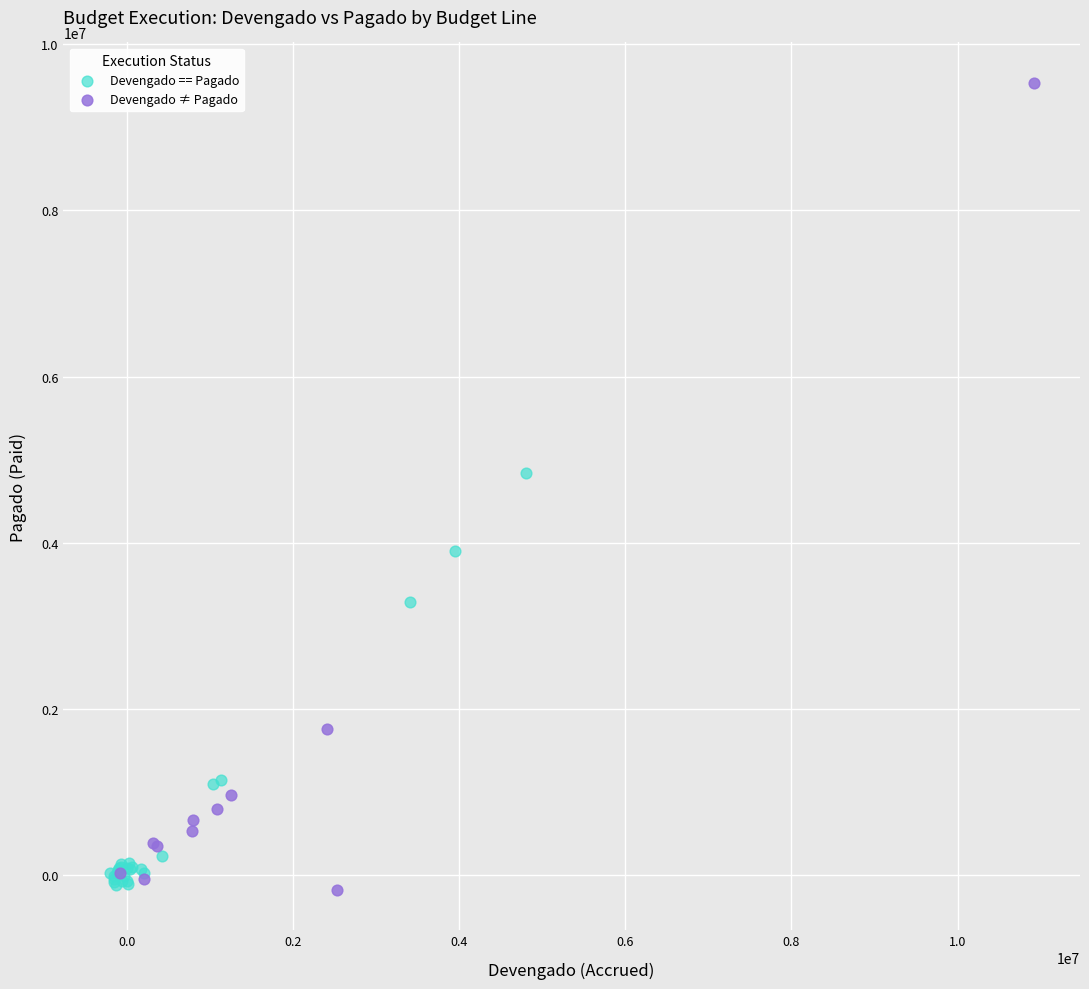

Which series reaches the maximum Y coordinate?

Devengado ≠ Pagado